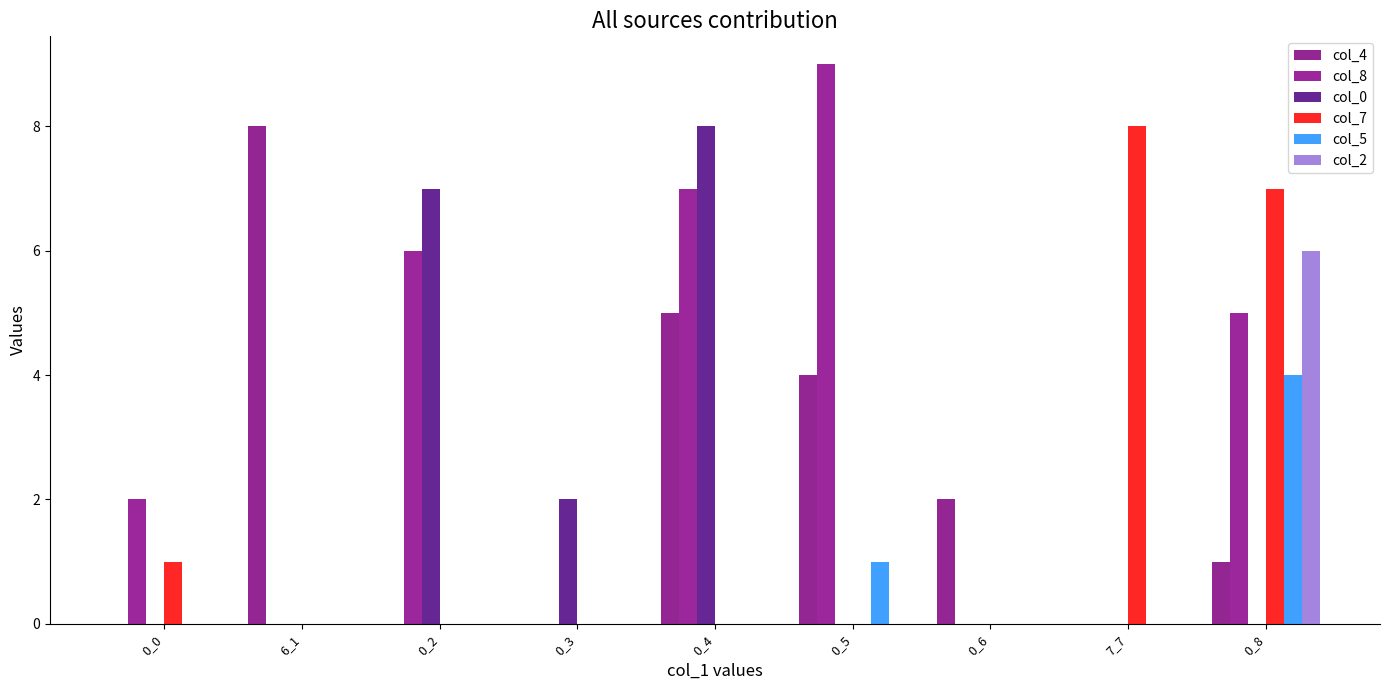

How many groups of bars are there?

9